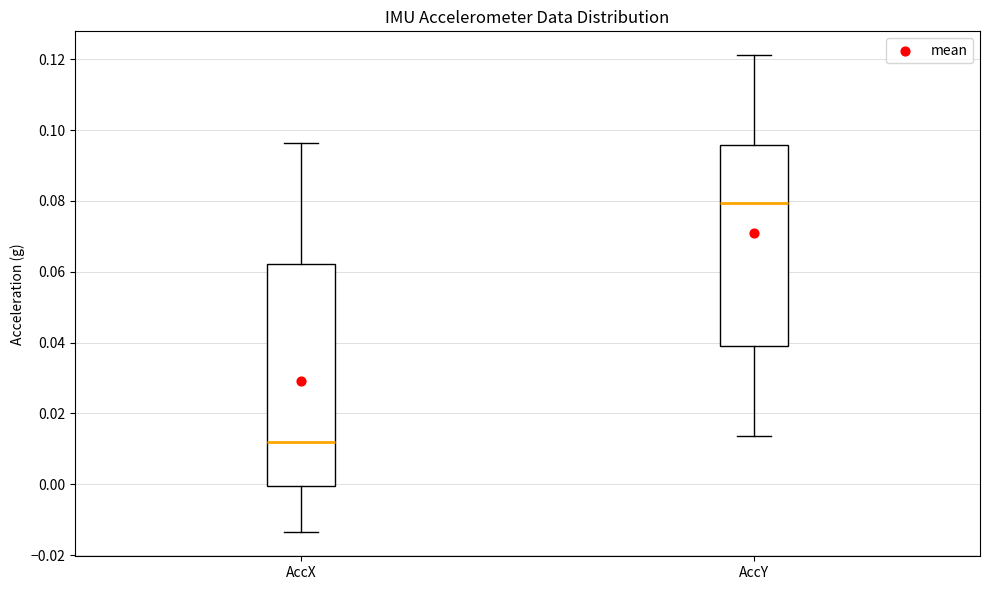

Where is the upper edge of the box for AccX on the y-axis? The values are not printed on the chart, so give them approximately, as read against the axis.

0.062